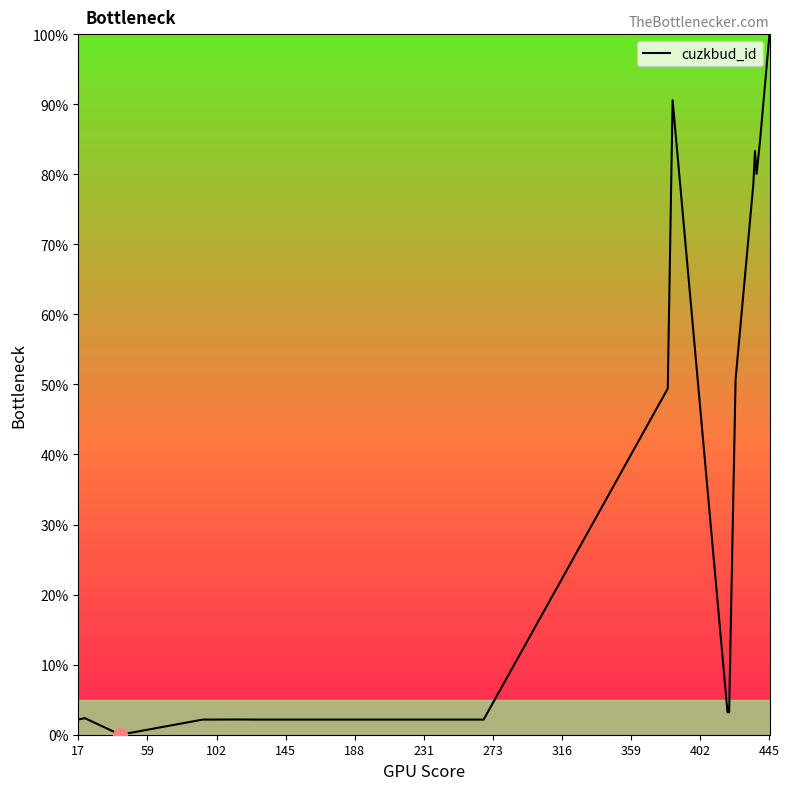

What is the difference between the maximum and minimum values?

100.0